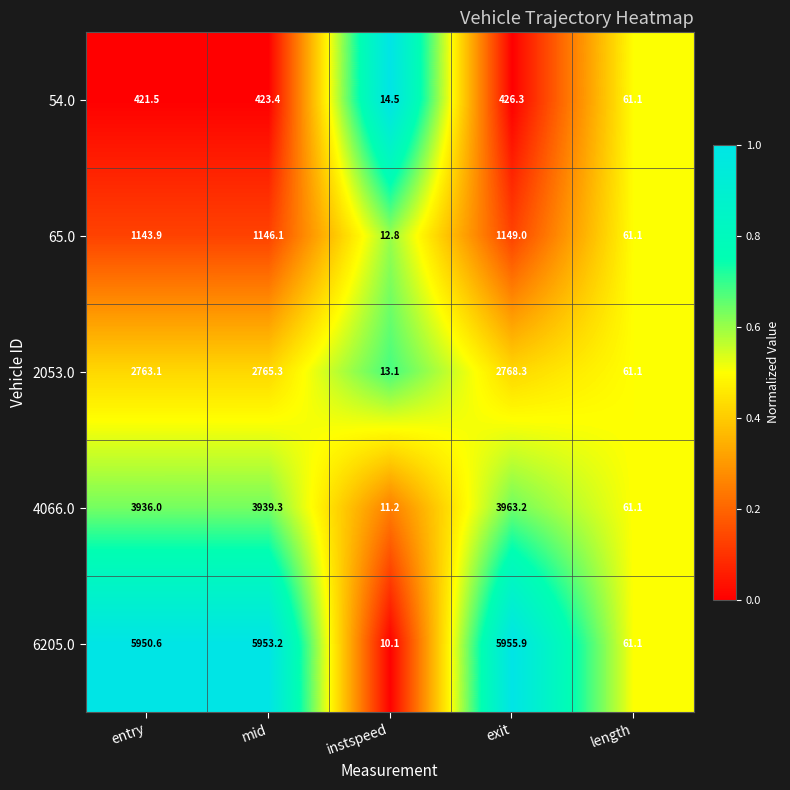

At which category is the sum across all series the highest?

exit